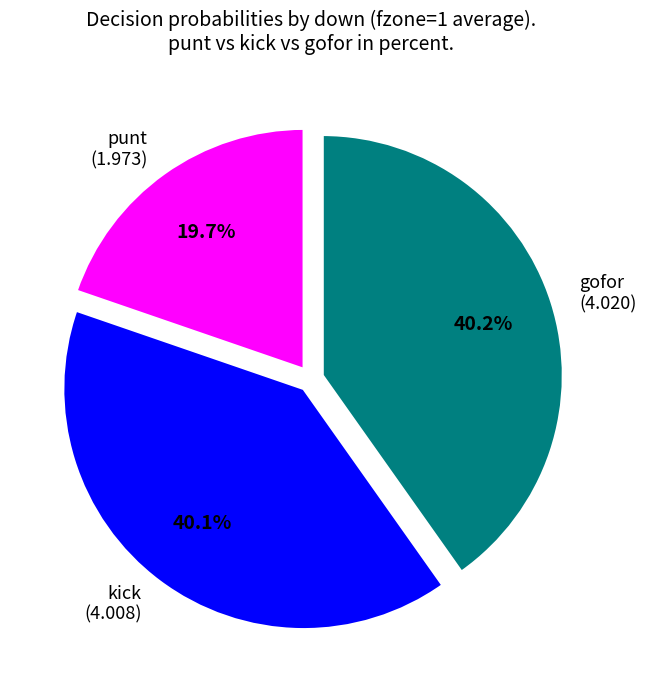

Is gofor (4.020) the majority of the pie?

No